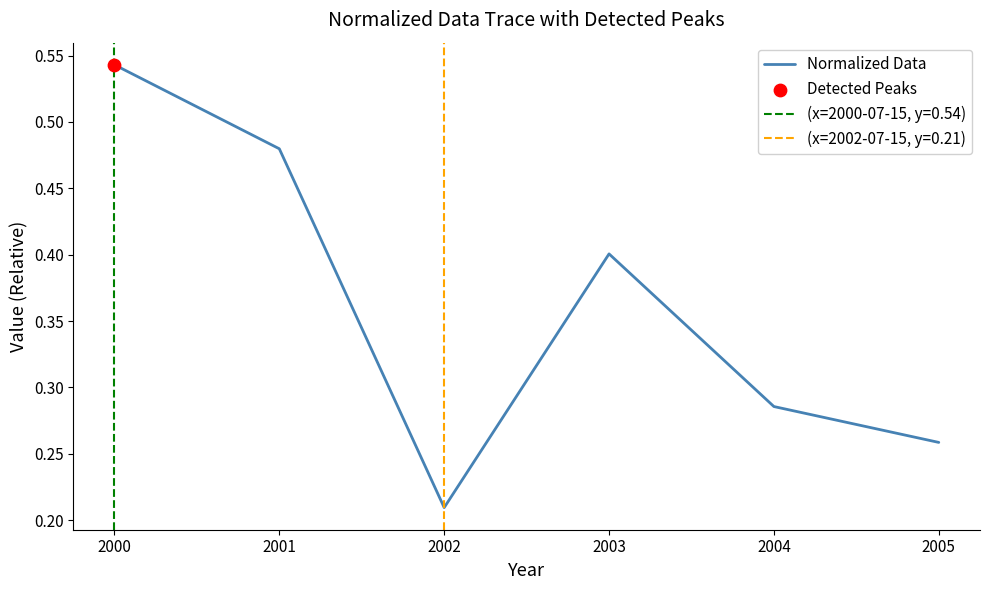

Between 2002 and 2004, which is larger?

2004